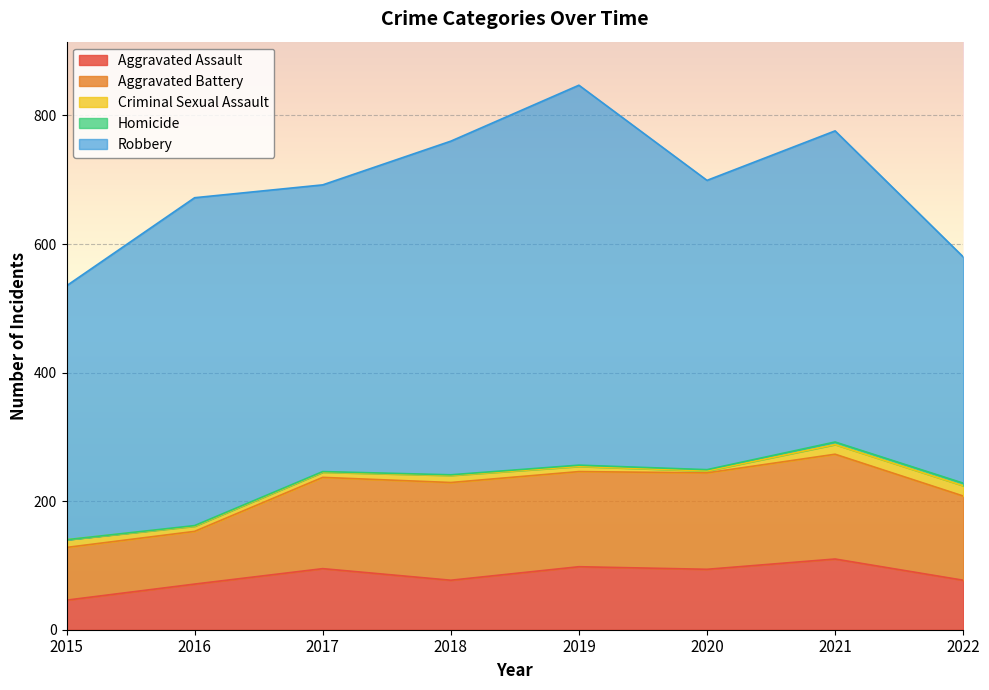

What is the difference between the Aggravated Battery values at 2015 and 2021?

81